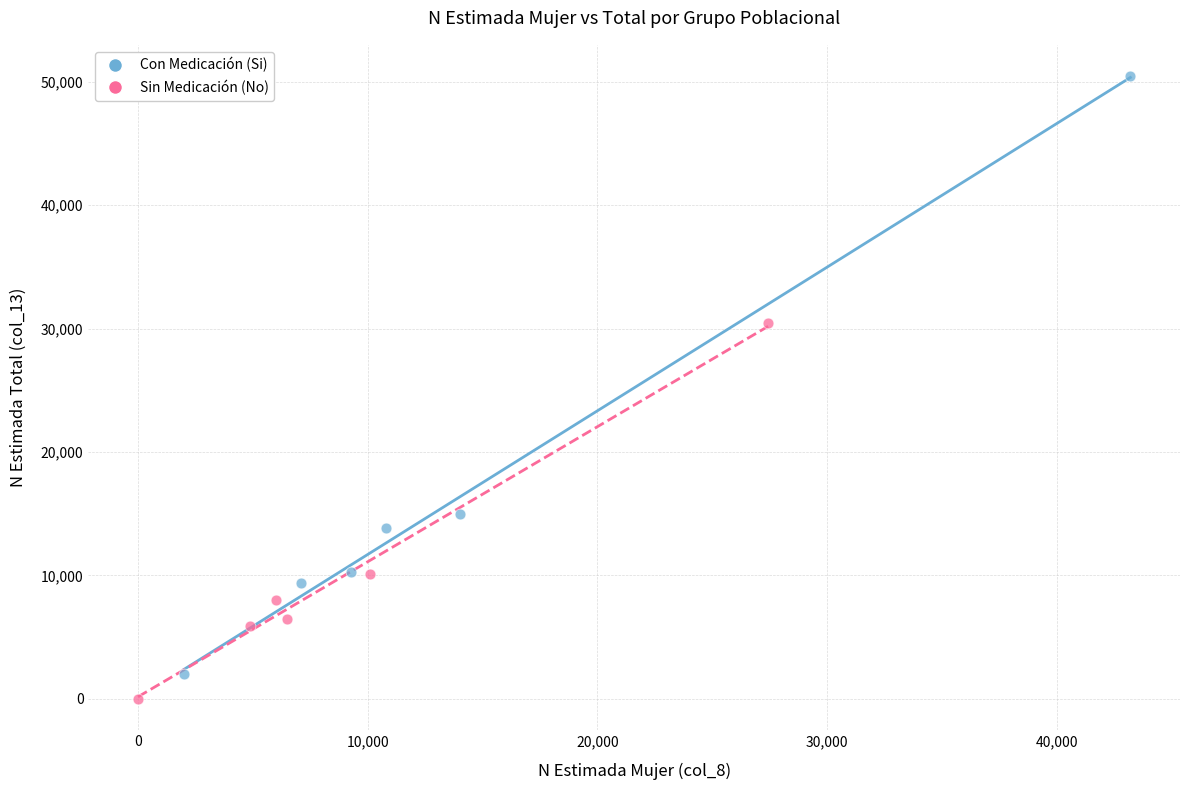

Which series contains the highest Y value?

Con Medicación (Si)